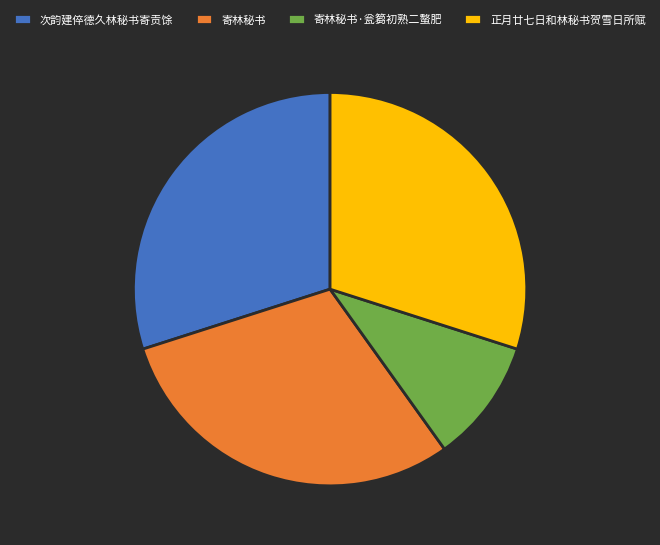

Is there a majority slice in this chart?

No